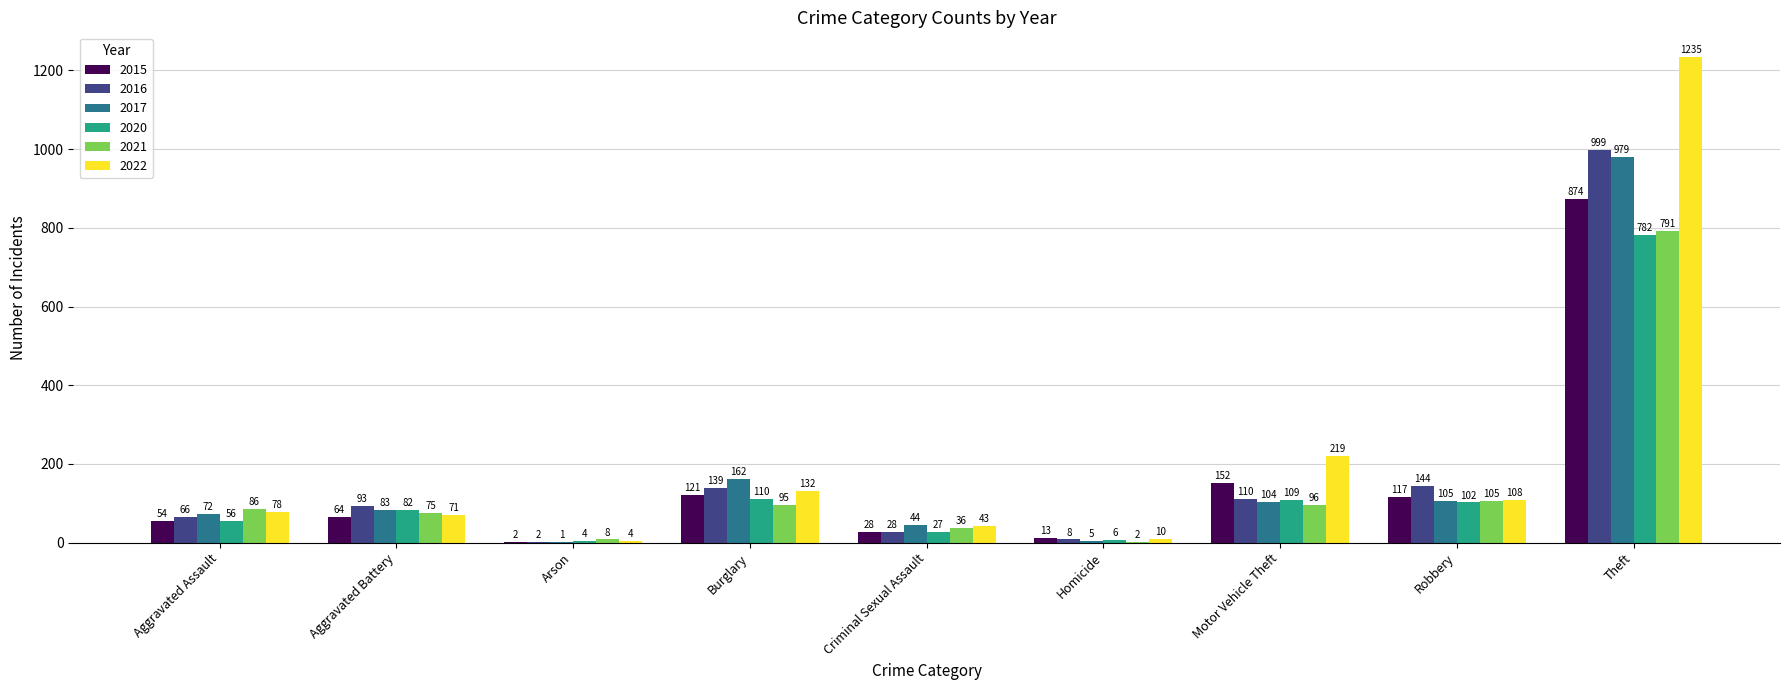

Which series has the widest spread of values?

2022